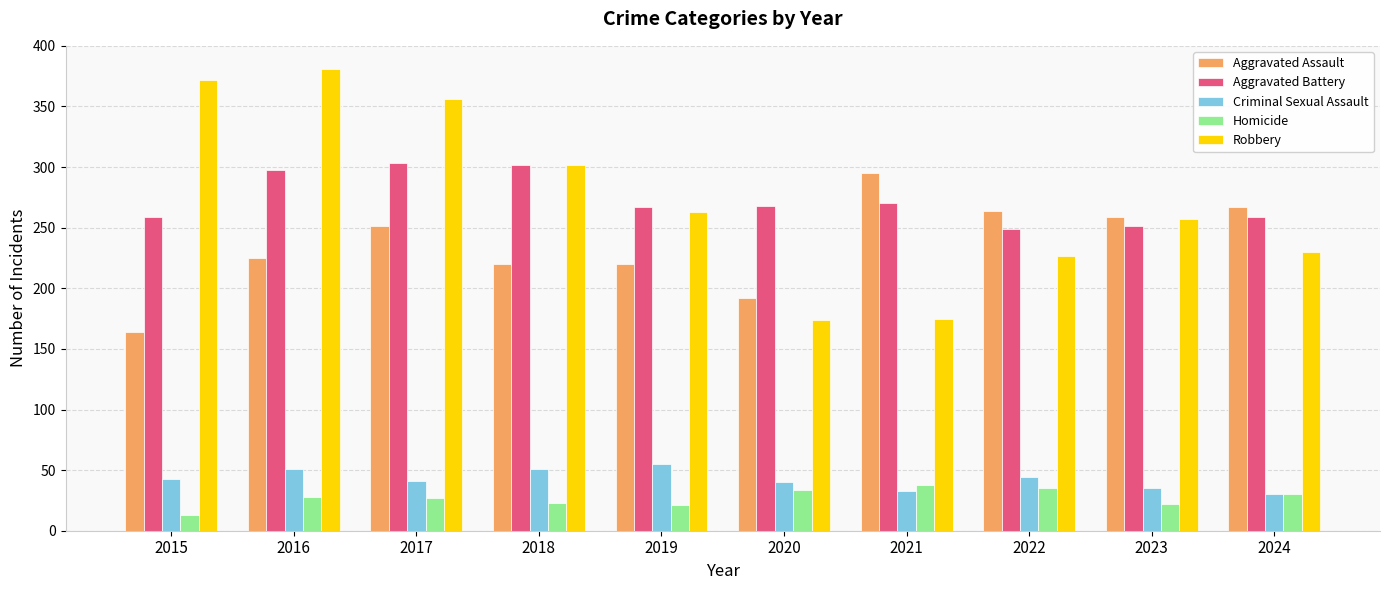

How many groups of bars are there?

10